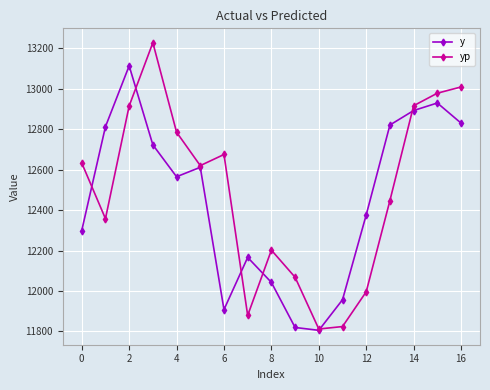

Which series has the largest range (max minus min)?

yp